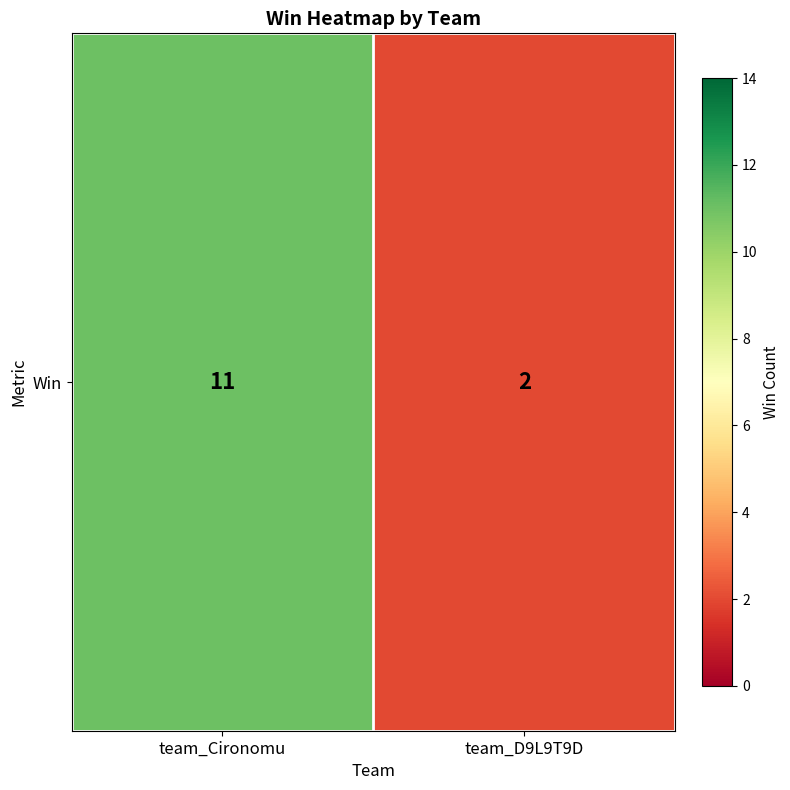

The value at team_Cironomu is 11. True or false?

True